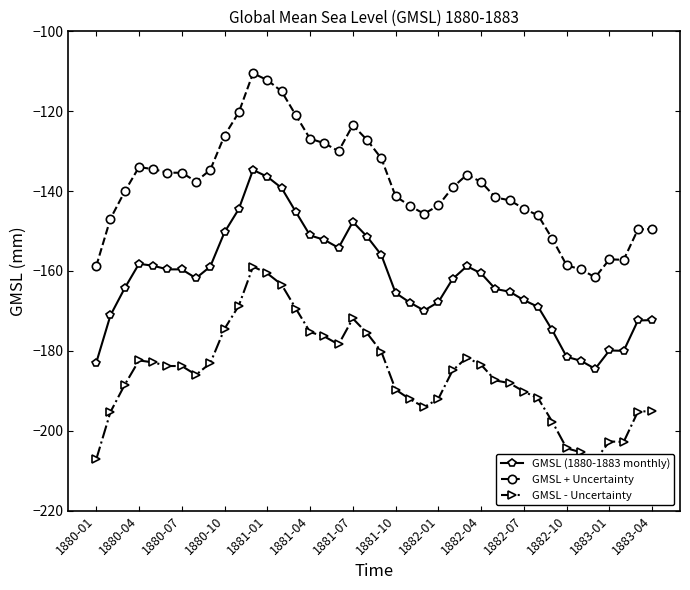

What is the lowest value of the GMSL + Uncertainty series?

-161.6